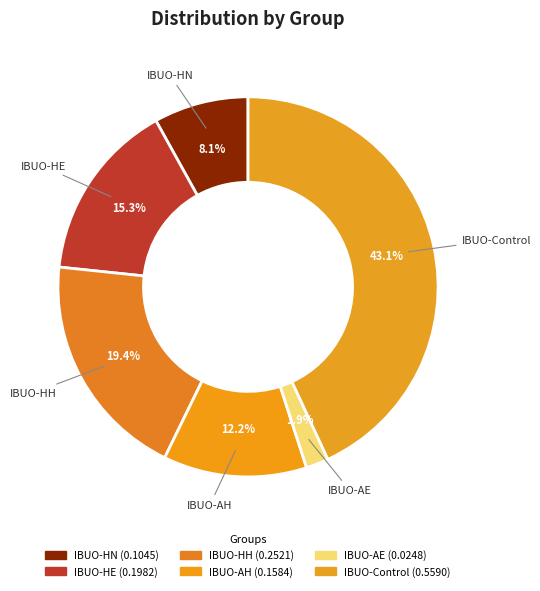

To the nearest percent, what percentage of the pie is IBUO-AE?

2%